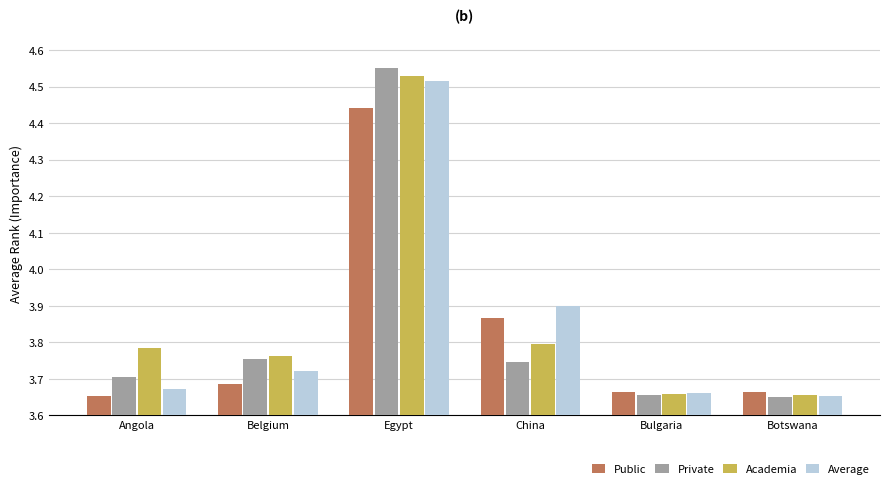

The value of Public at Botswana is 1.1. True or false?

False